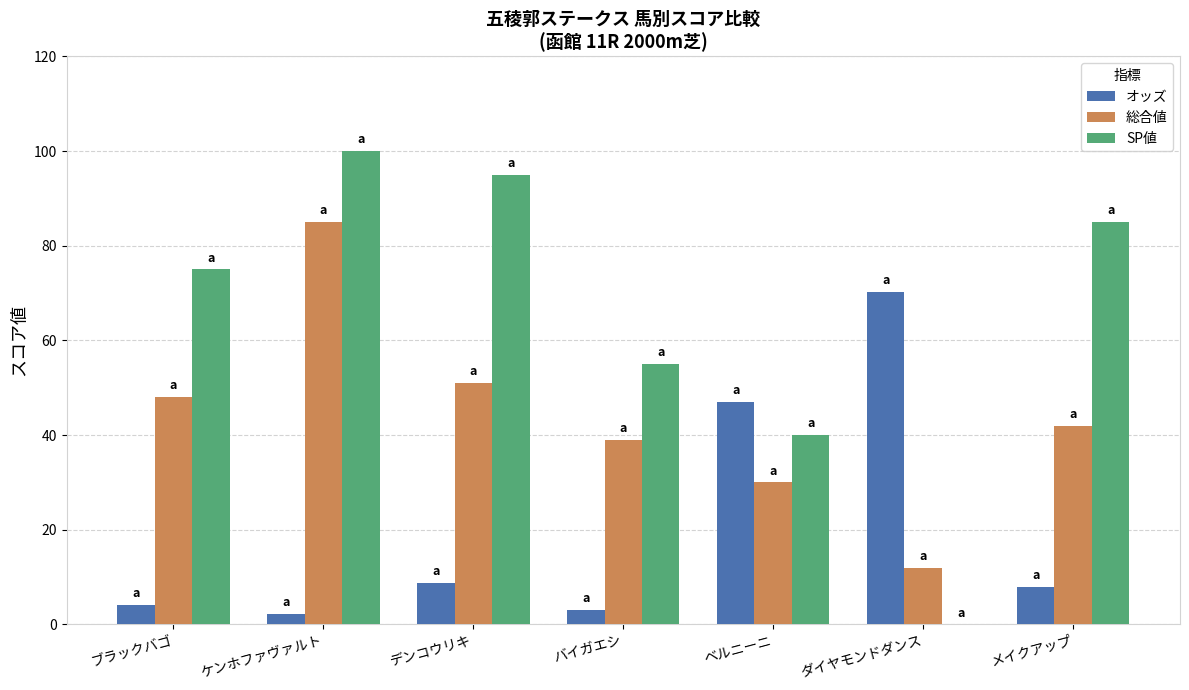

Which category has the highest value in the オッズ series?

ダイヤモンドダンス